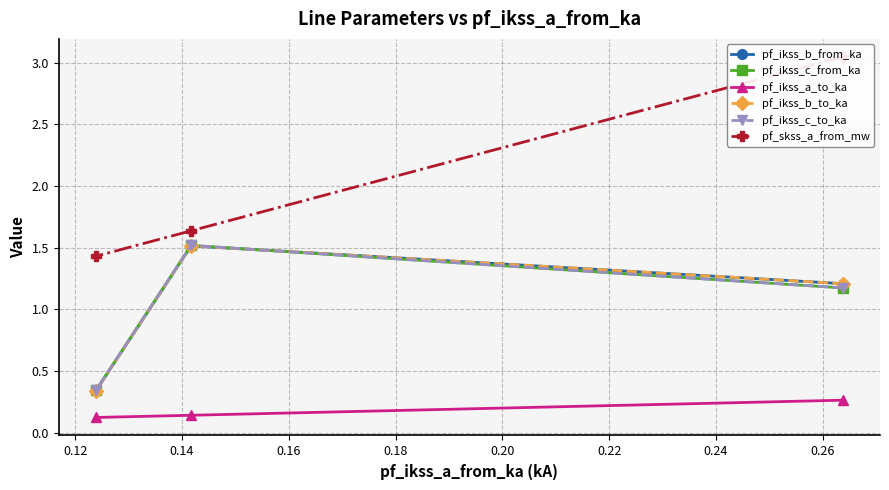

Is this an area chart (filled region under the line)?

No